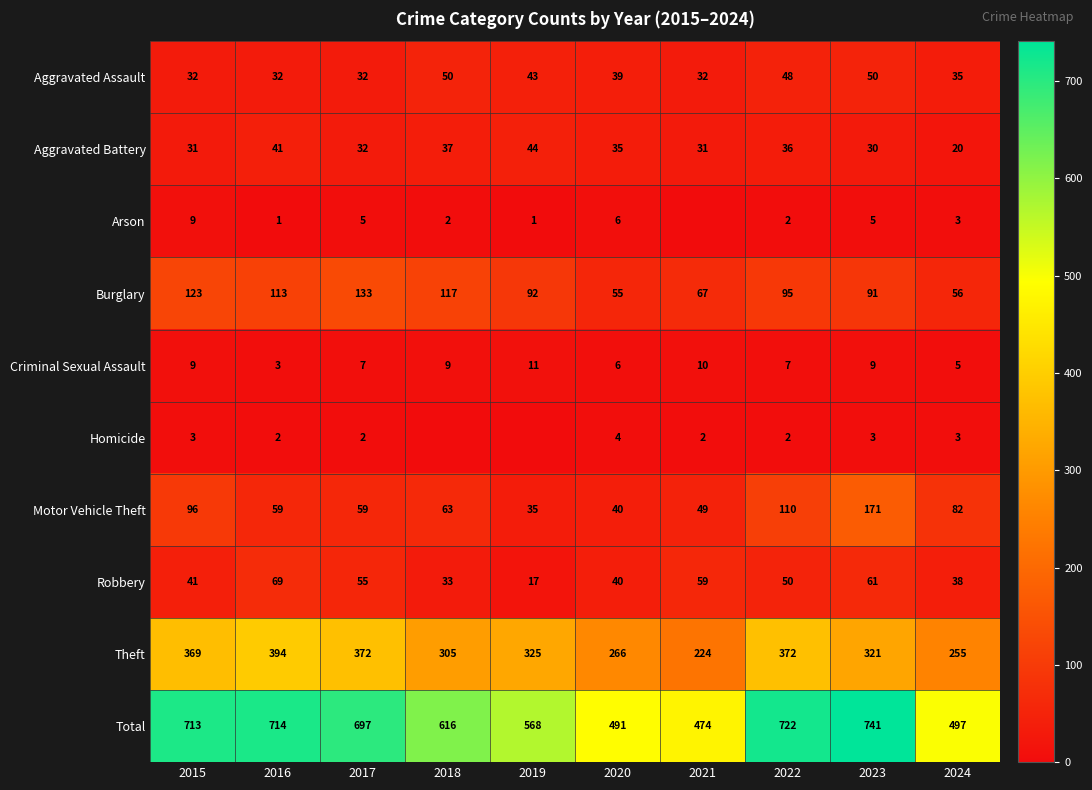

The value of Theft at 2022 is 215. True or false?

False